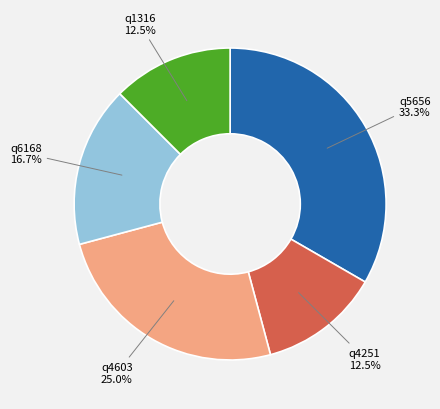

How many slices are in this pie chart?

5